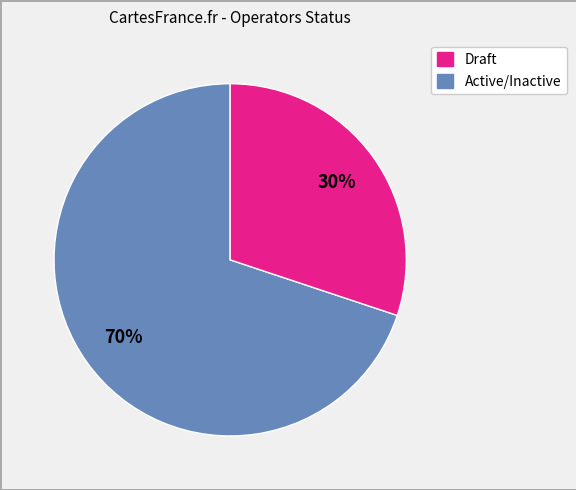

Count the number of slices in the pie.

2